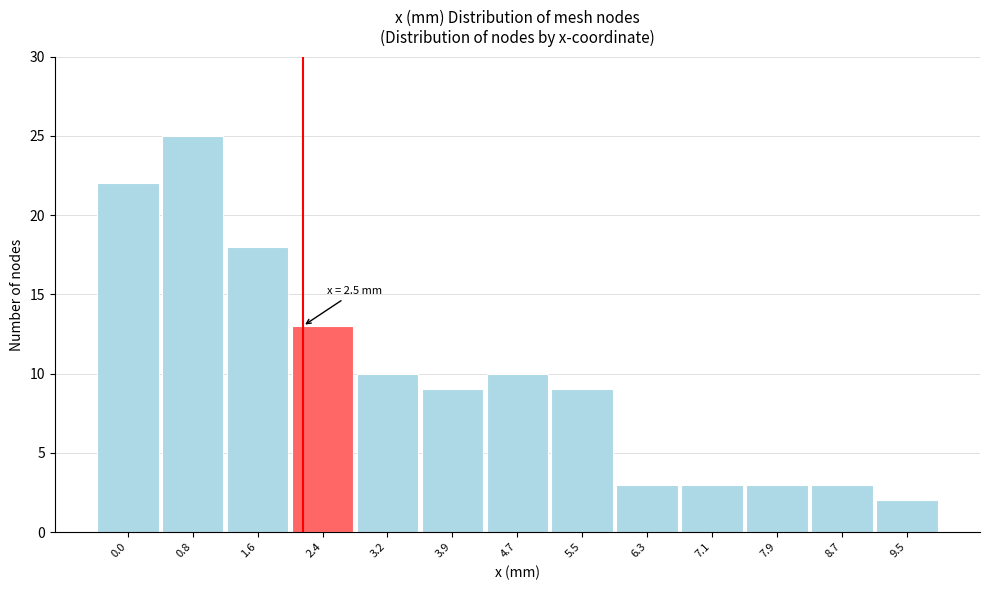

Reading left to right, transcribe all the data shown in this chart.

0.0=22	0.8=25	1.6=18	2.4=13	3.2=10	3.9=9	4.7=10	5.5=9	6.3=3	7.1=3	7.9=3	8.7=3	9.5=2